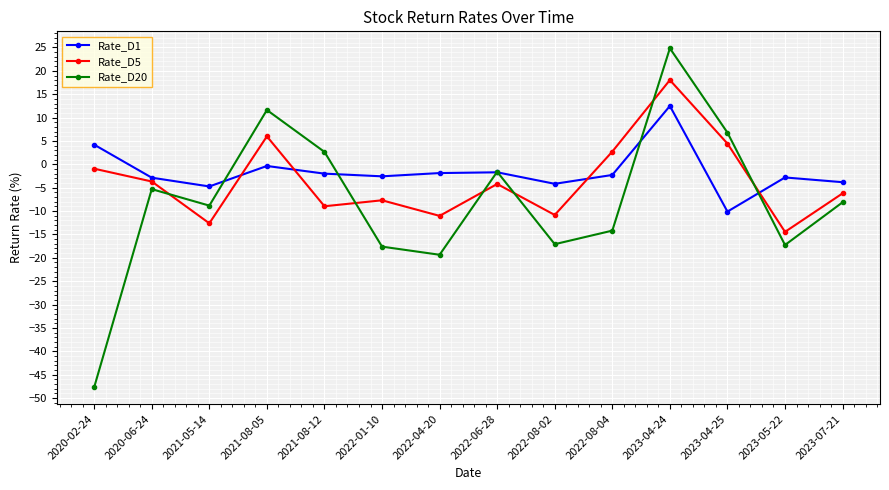

At which label is Rate_D1 closest to 1?

2021-08-05